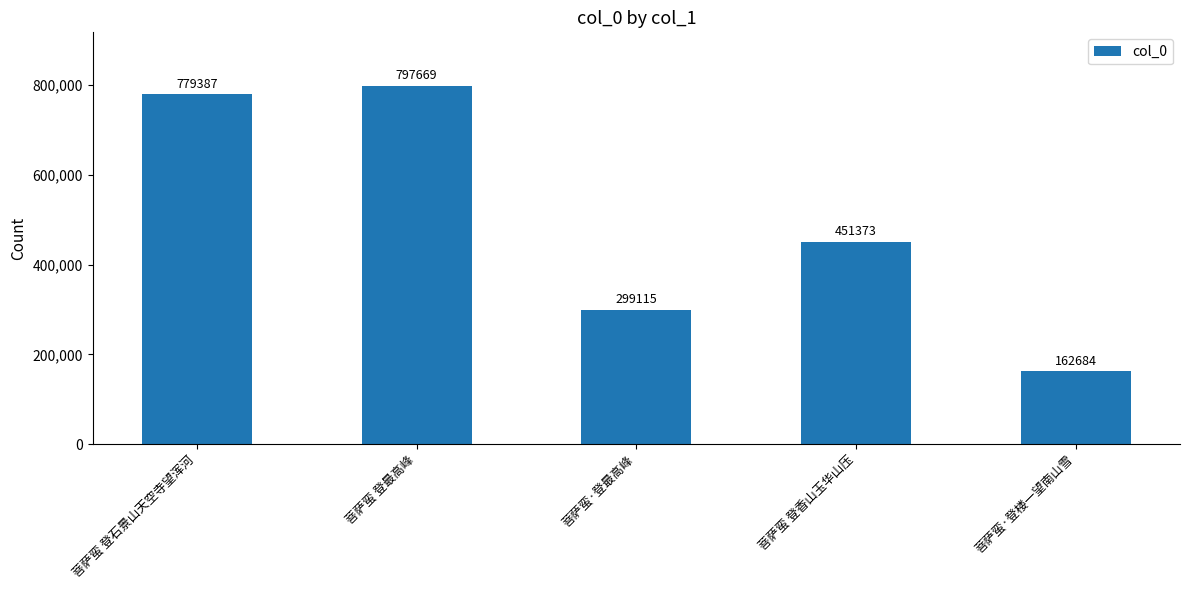

List the labels in order of value, smallest first.

菩萨蛮·登楼一望南山雪, 菩萨蛮·登最高峰, 菩萨蛮 登香山玉华山压, 菩萨蛮 登石景山天空寺望浑河, 菩萨蛮 登最高峰